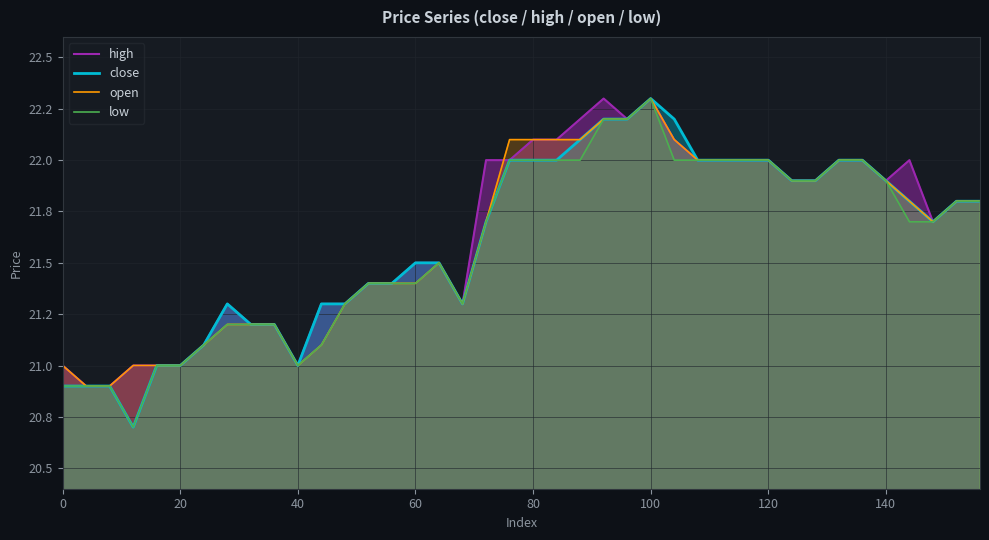

True or false: high and close intersect in this chart.

False